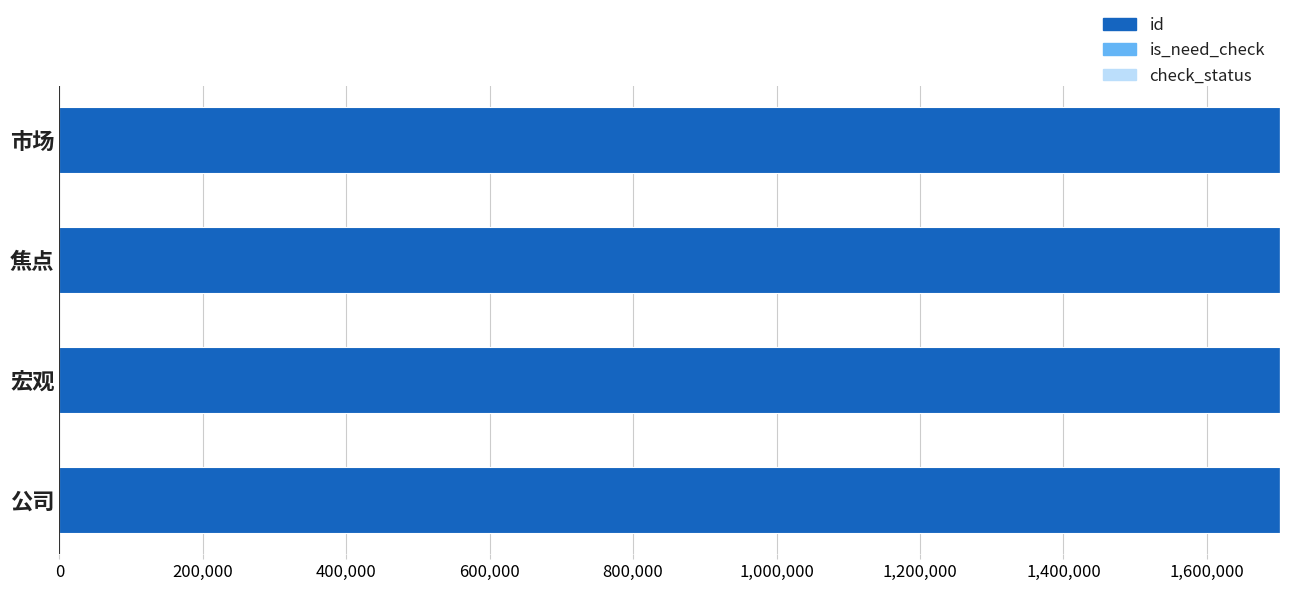

True or false: id has a value of 1701903 at 公司.

True